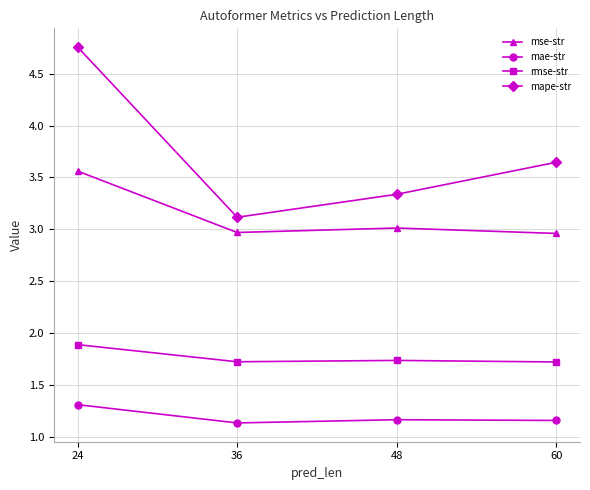

At which label does mape-str reach its peak?

24